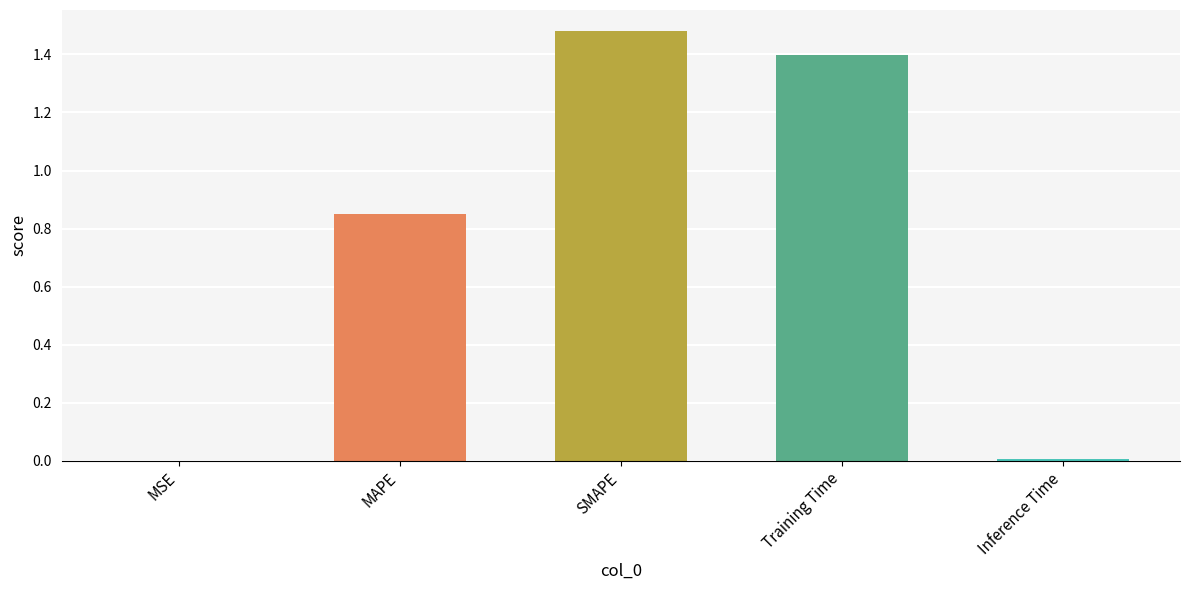

What is the sum of all values?

3.7